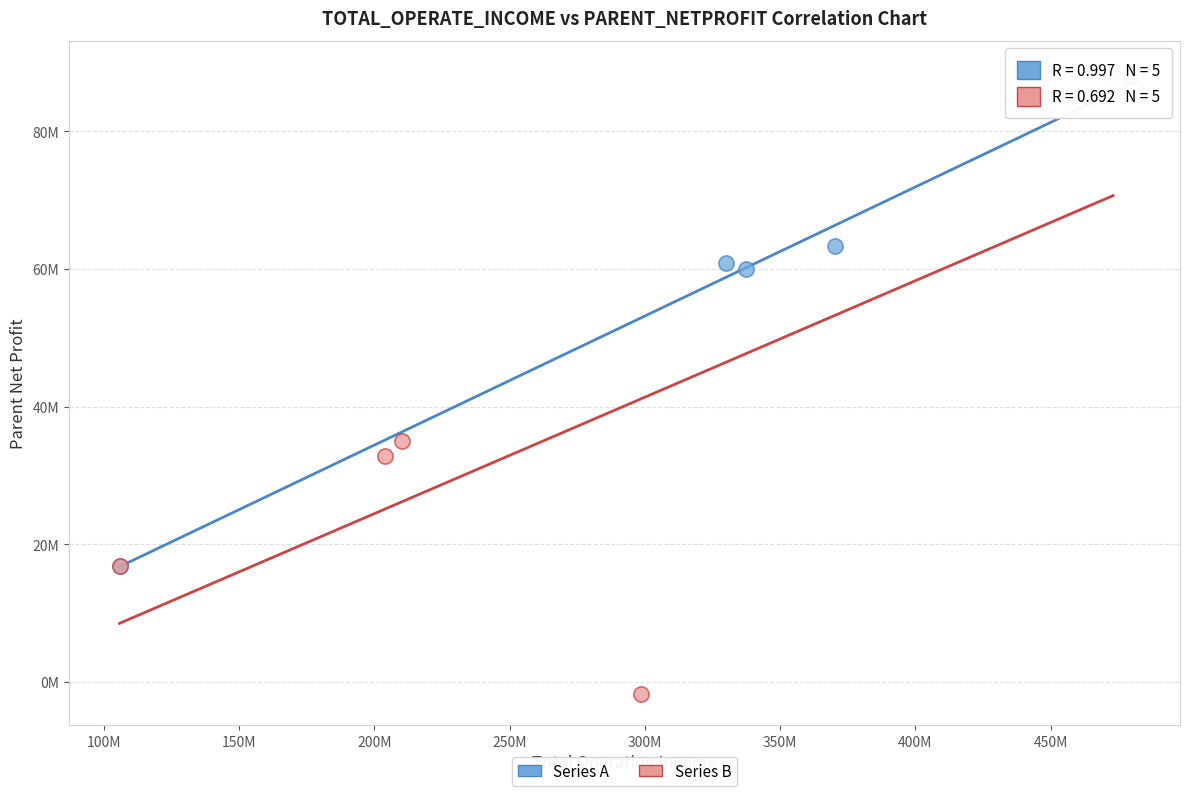

What are all the series names shown in the legend?

Series A, Series B